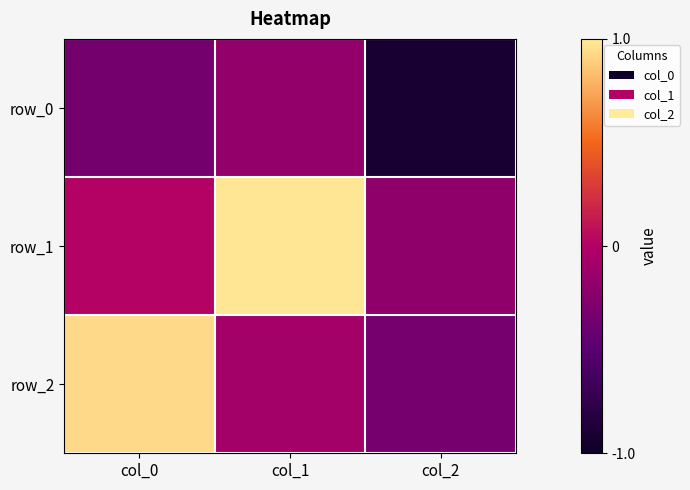

What is the sum of the row_1 values at col_0 and col_2?

-0.2